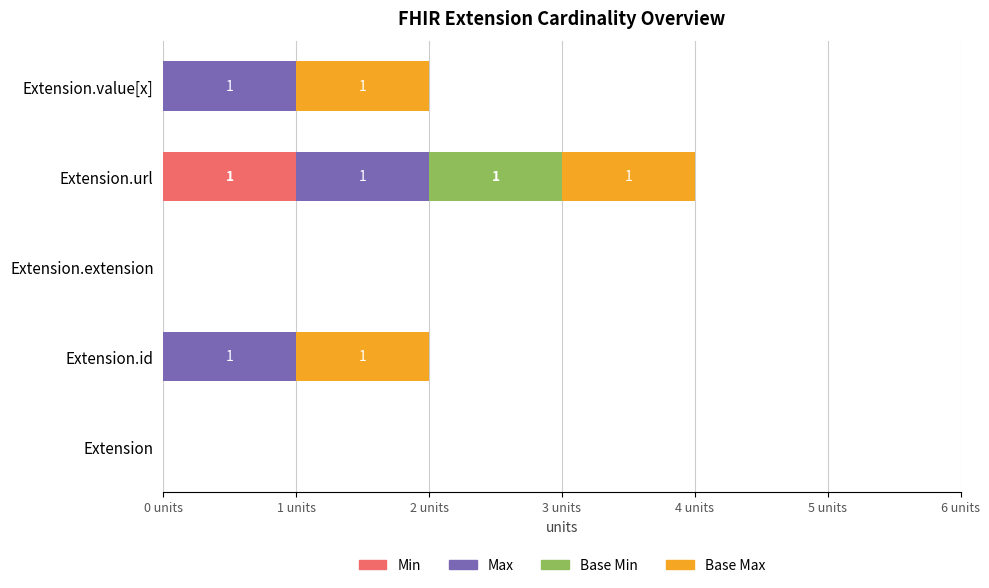

What is the difference between the maximum and minimum values in the Min series?

1